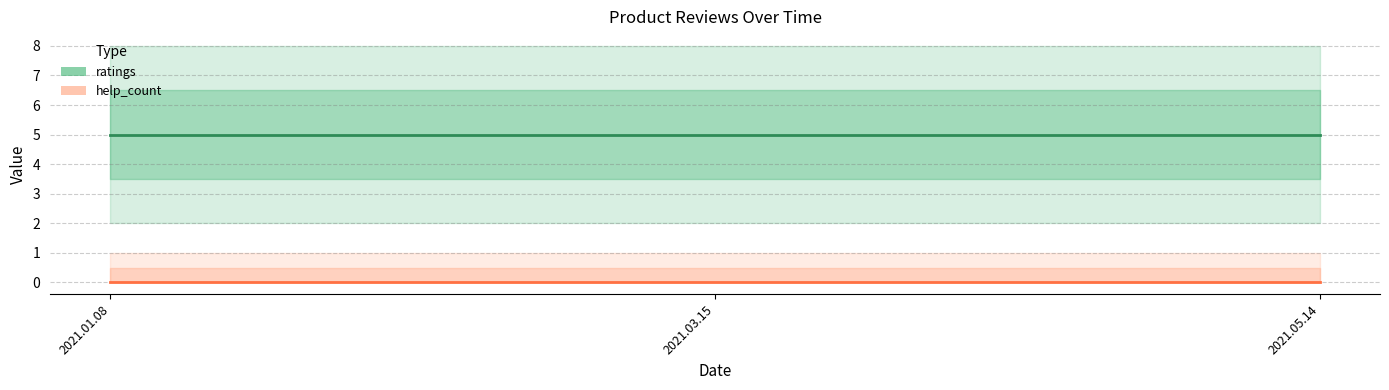

Reading left to right, transcribe all the data shown in this chart.

ratings: 5	5	5
help_count: 0	0	0